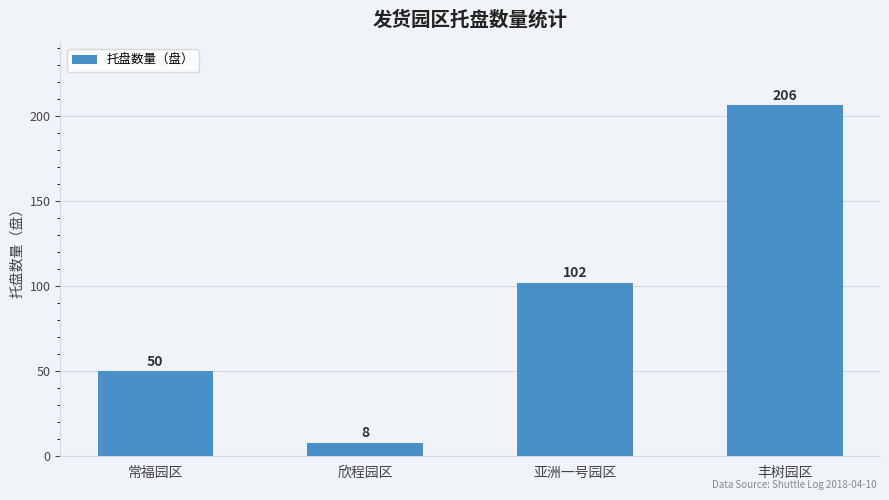

Rank the categories by value from lowest to highest.

欣程园区, 常福园区, 亚洲一号园区, 丰树园区